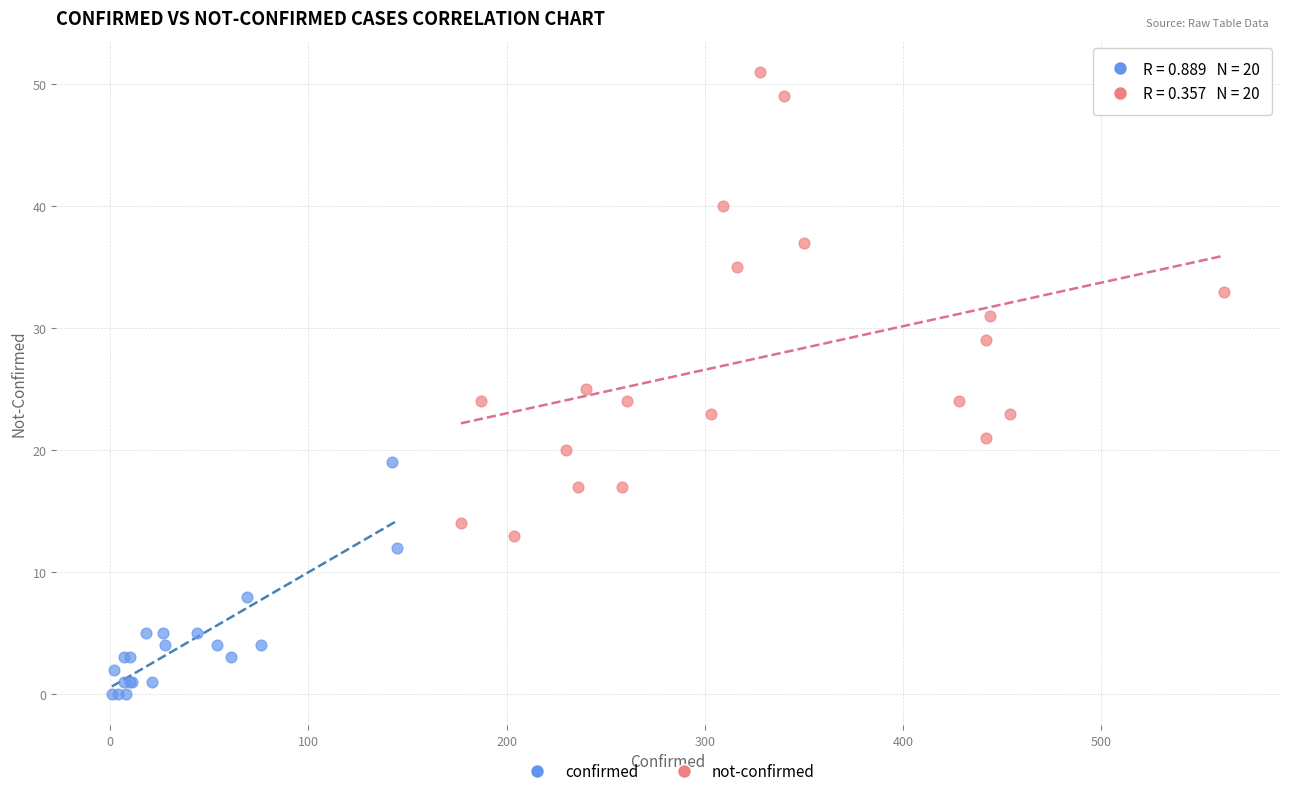

Which series contains the lowest Y value?

confirmed